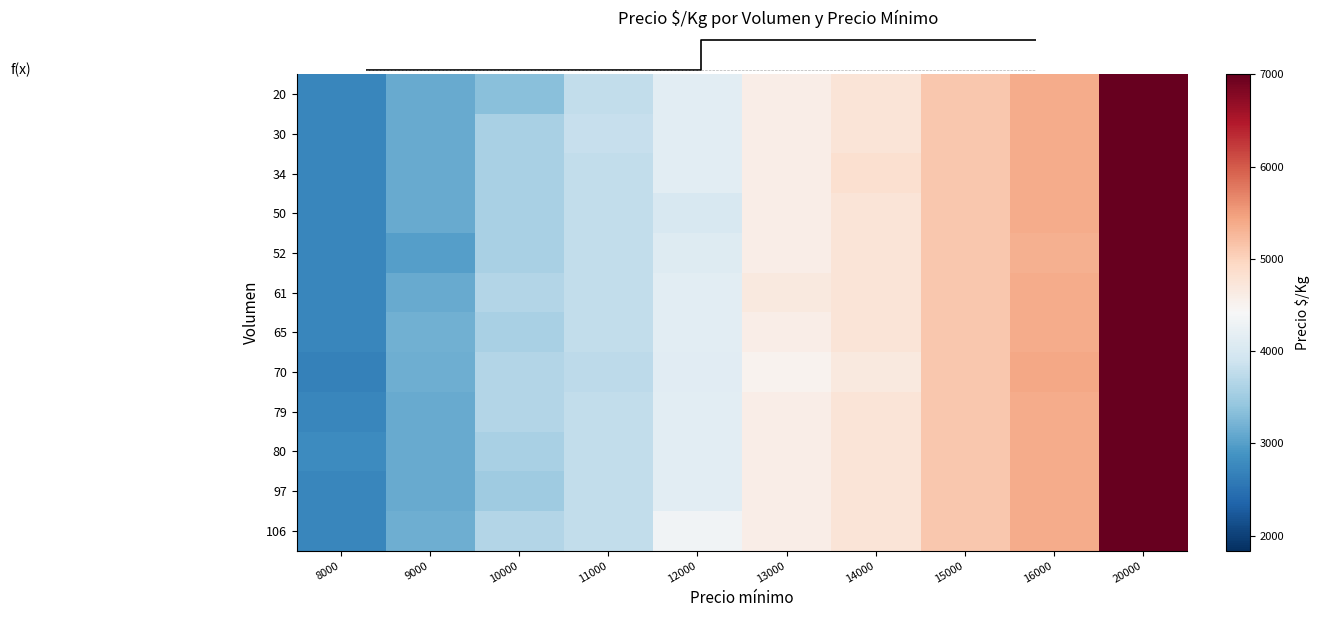

Is it true that 70 equals 1618.1 at 13000?

False